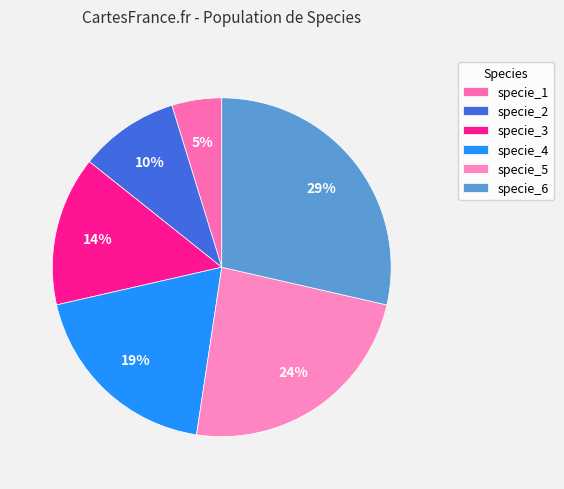

Which category has the smallest portion of the pie?

specie_1